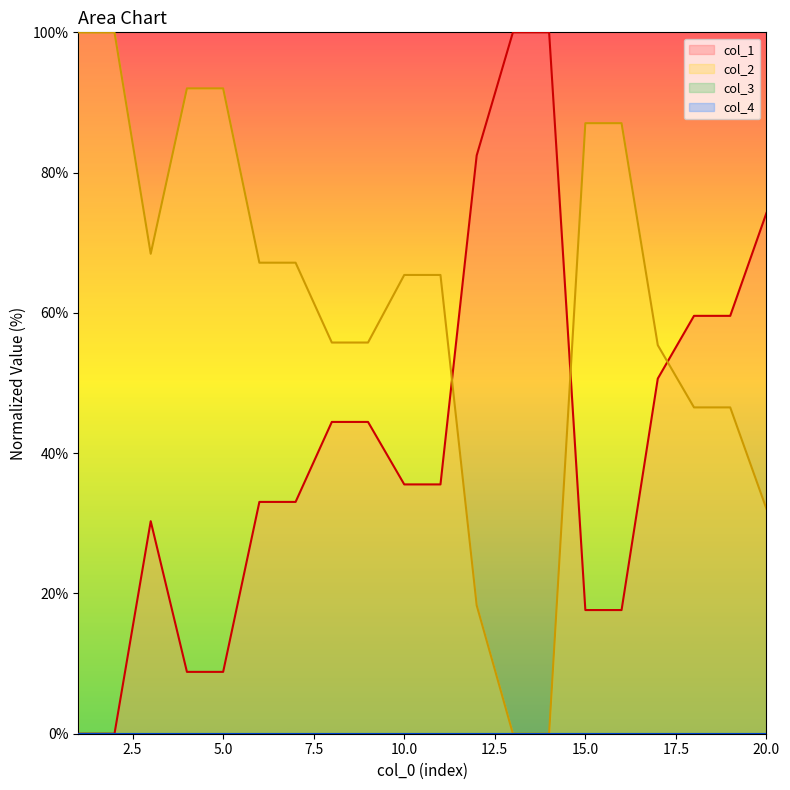

What is the highest value of the col_2 series?

100.0